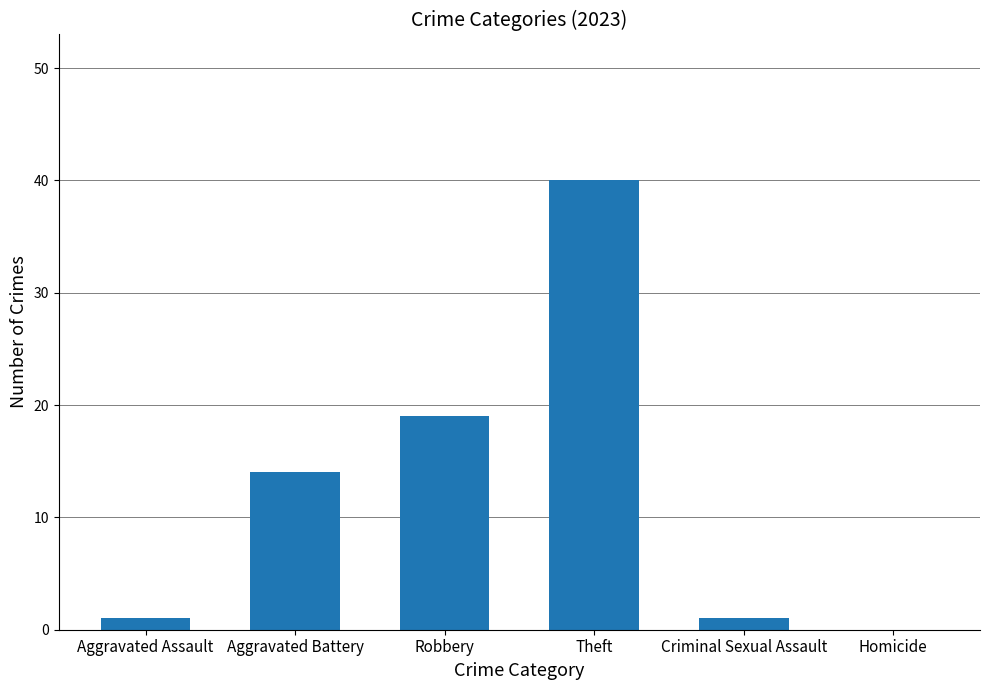

True or false: the data shows 18 at Theft.

False